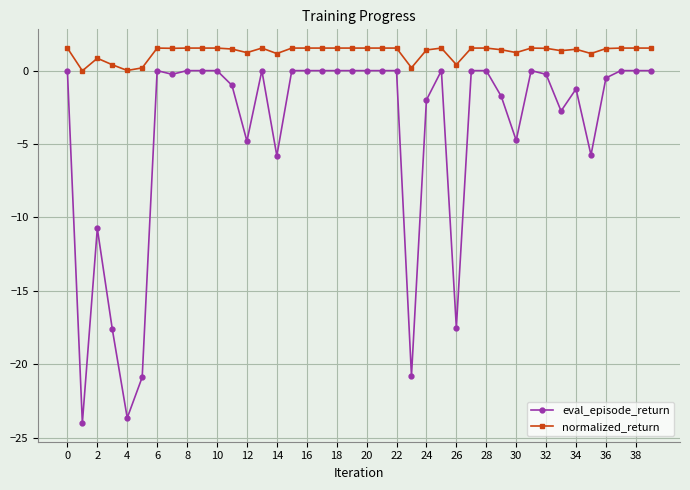

Is this an area chart (filled region under the line)?

No